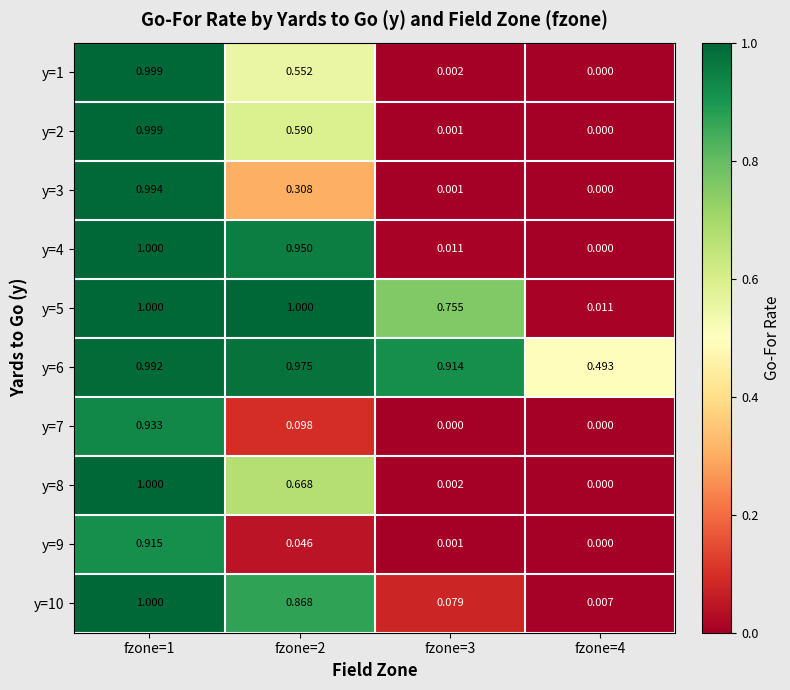

Is the value of y=10 at fzone=2 greater than the value of y=9 at fzone=2?

Yes